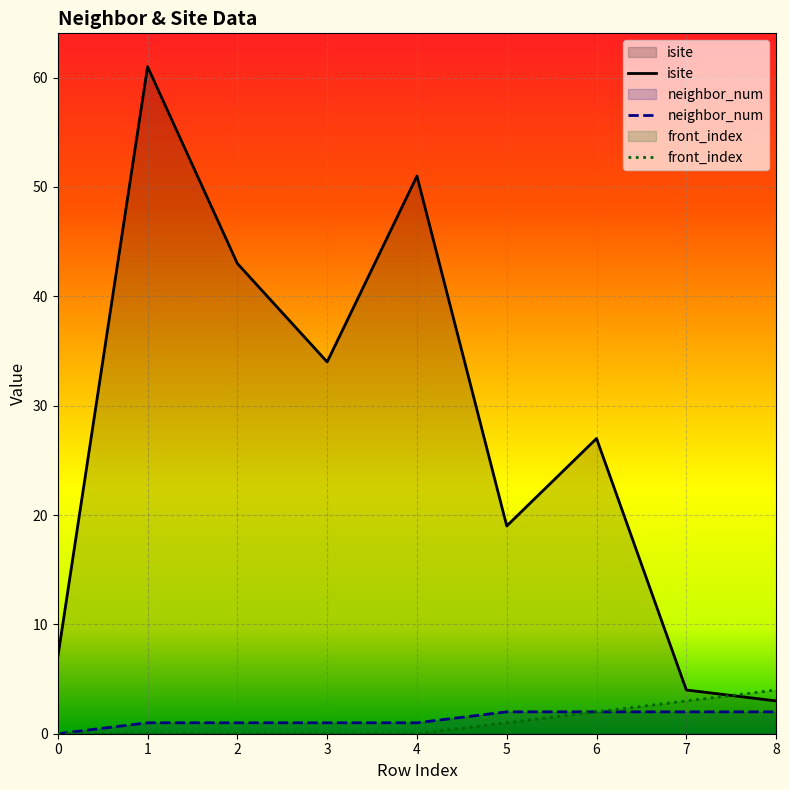

What is the maximum value shown in the chart?

61